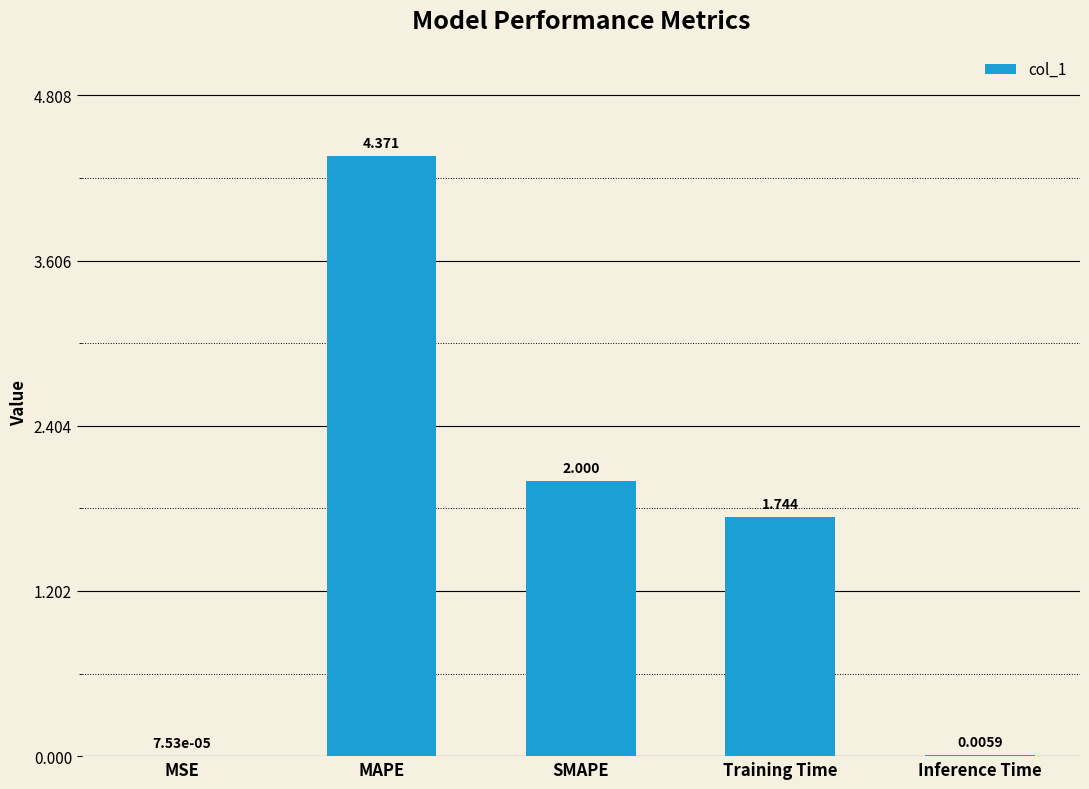

What is the sum of all values?

8.1